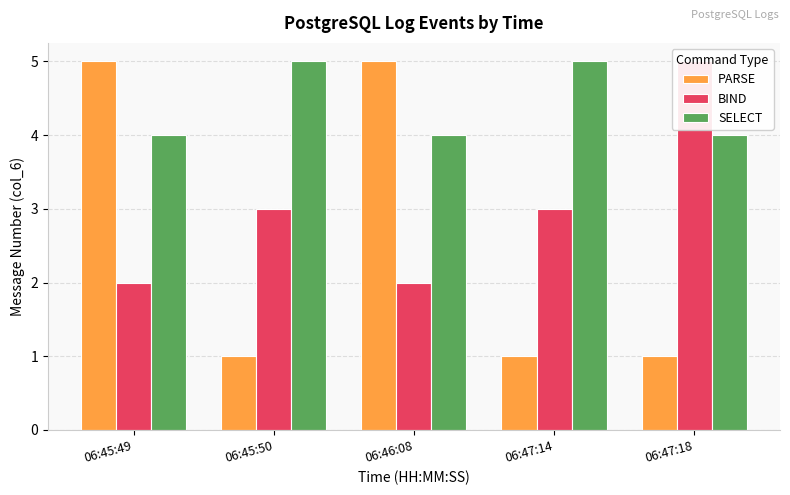

The value of SELECT at 06:45:50 is 5. True or false?

True